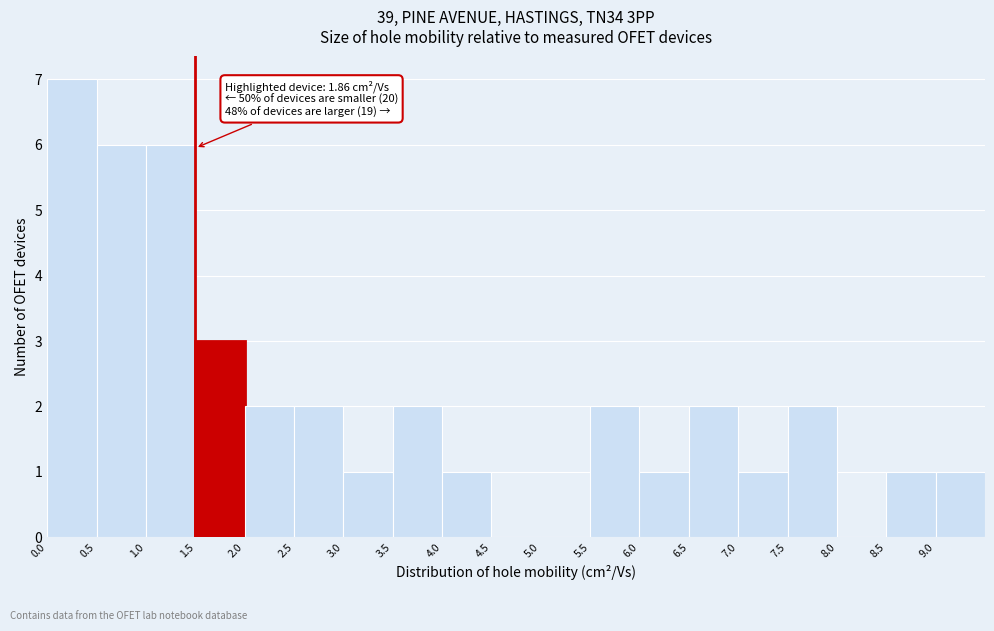

Which range on the x-axis has the tallest bar?

0.0 to 0.5